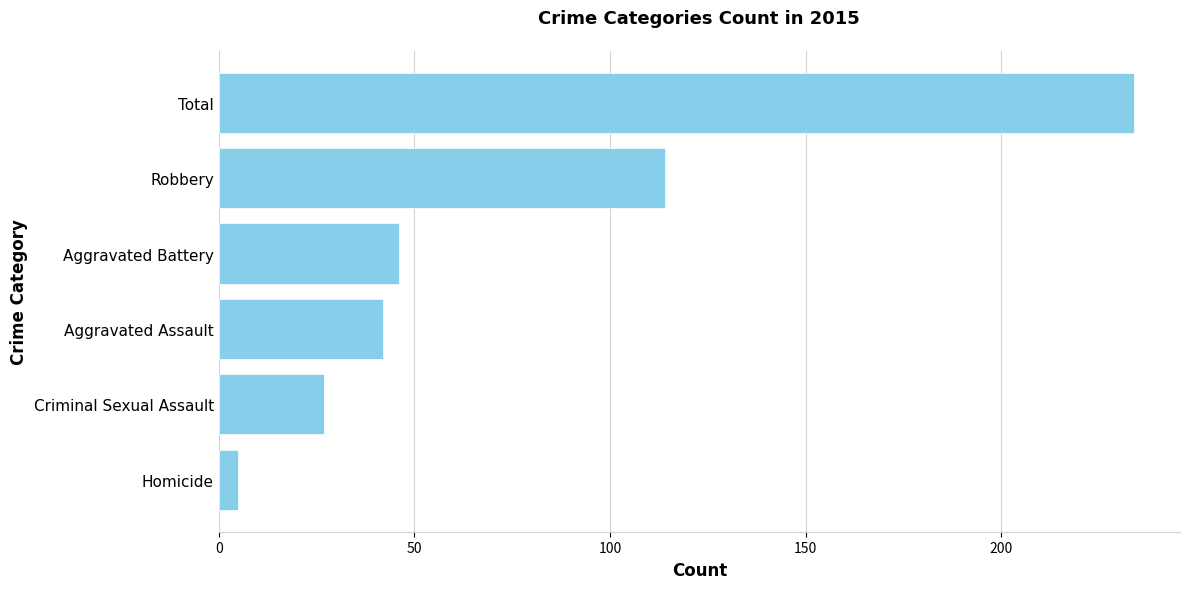

The chart shows a value of 84 at Total. True or false?

False